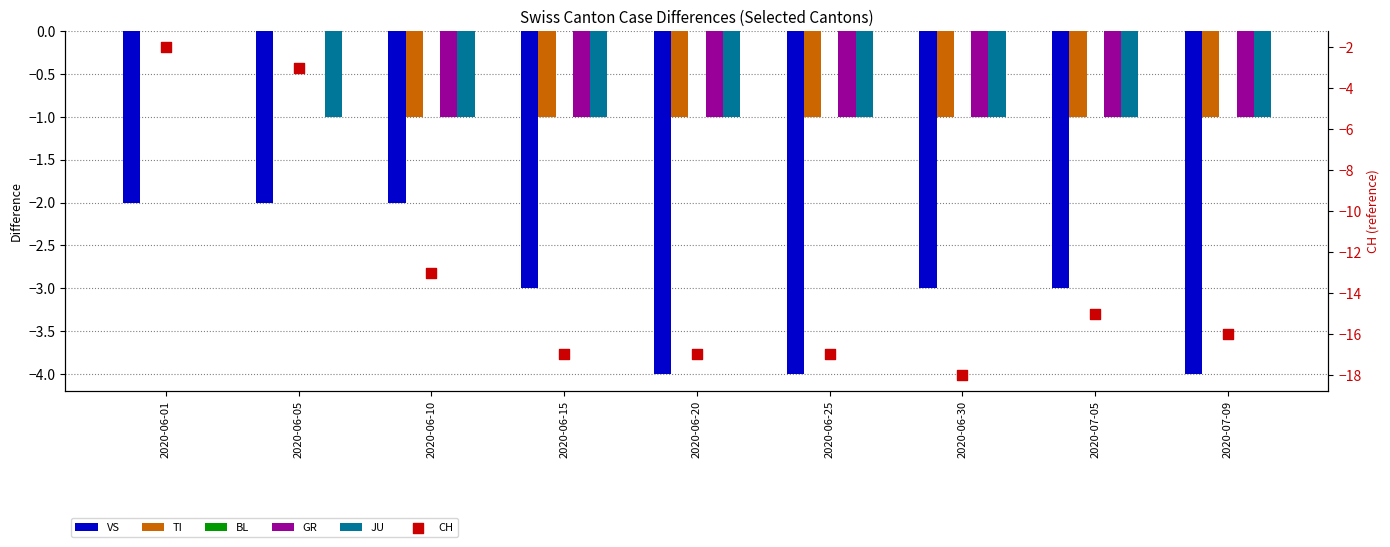

At which category is the sum across all series the highest?

2020-06-01